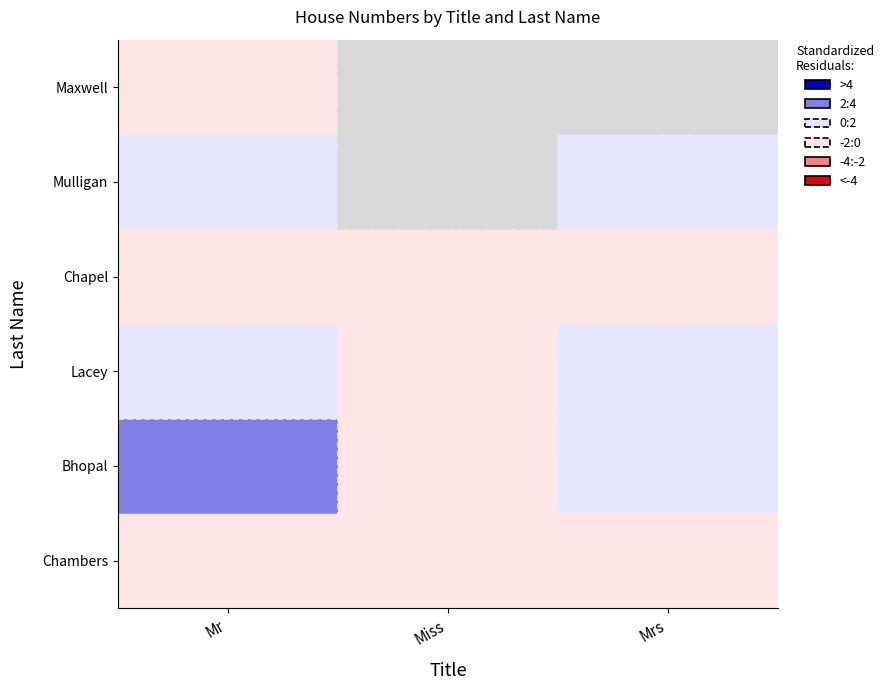

What is the difference between the maximum and minimum values in the Mr series?

197